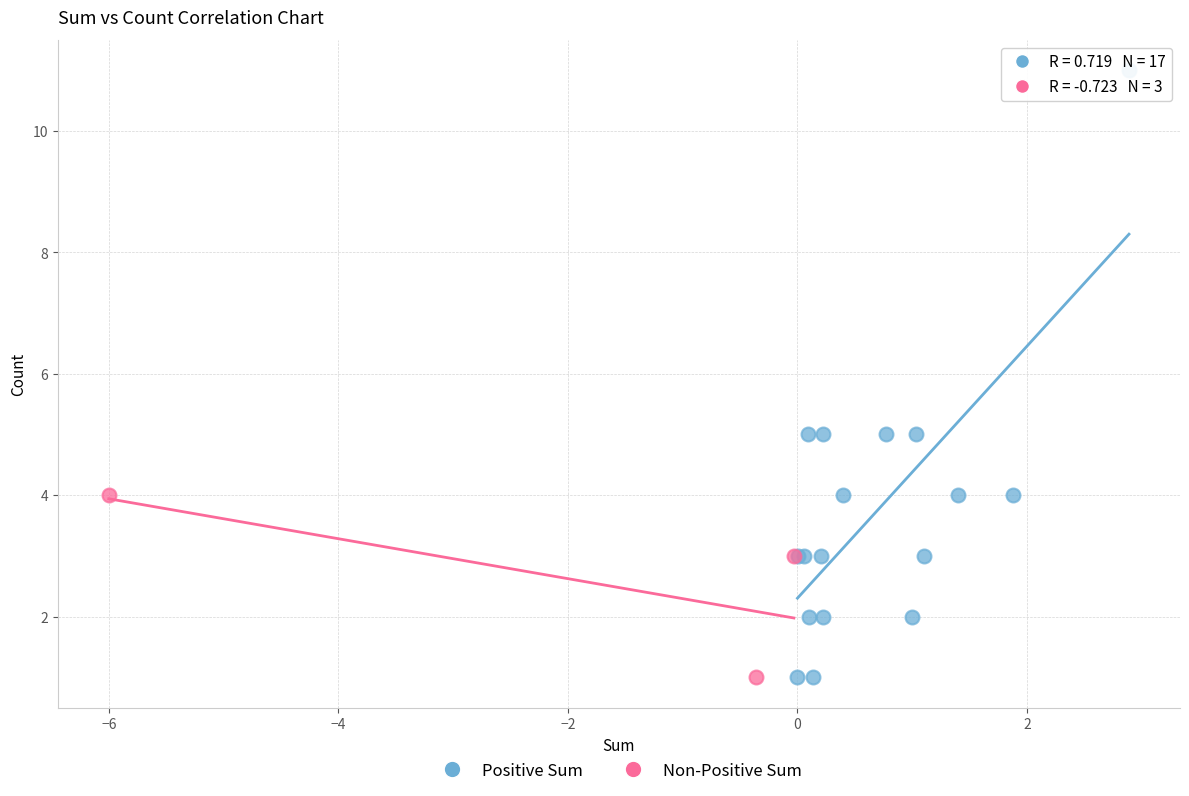

Which series has the largest Y range (max minus min)?

Positive Sum